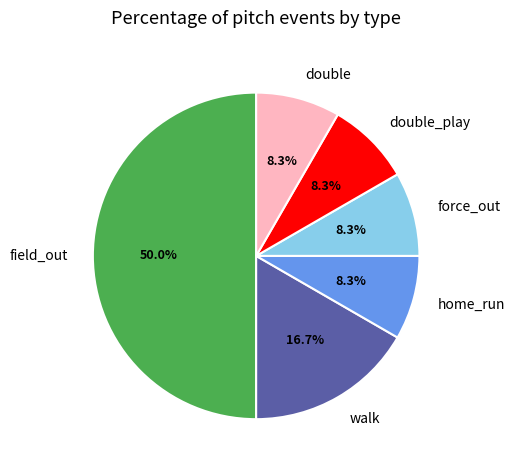

Which category has the biggest portion of the pie?

field_out